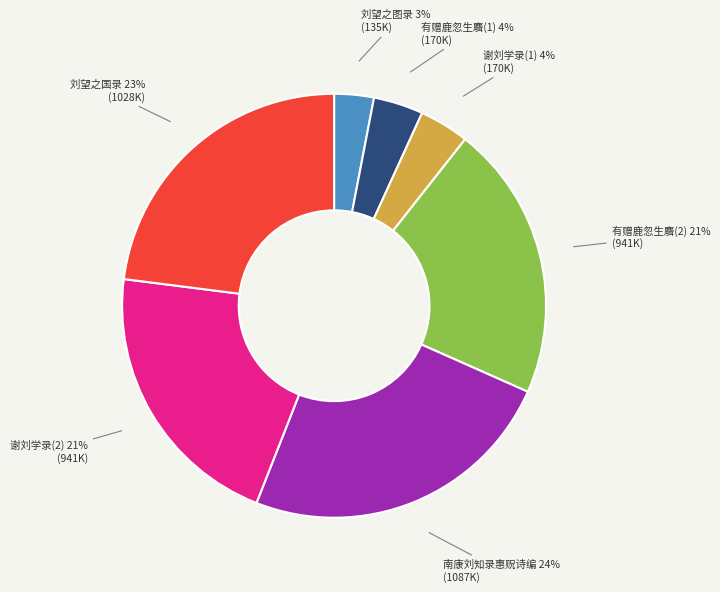

Count the number of slices in the pie.

7